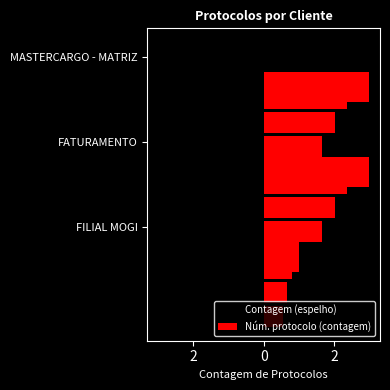

List the series in order of their overall mean, lowest first.

Contagem (espelho), Núm. protocolo (contagem)